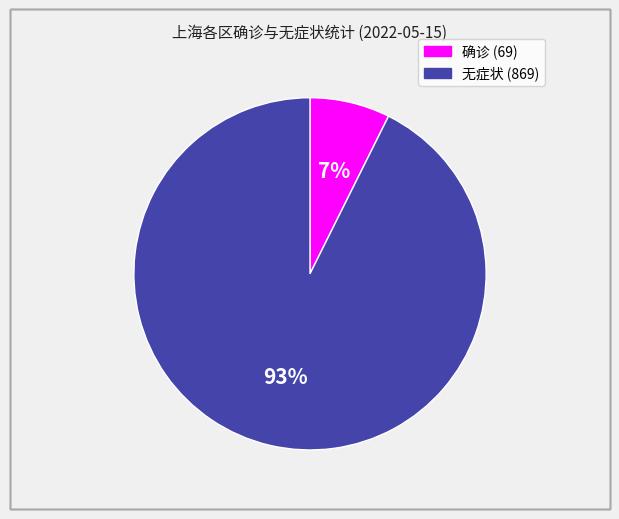

Is there any slice that represents more than half of the pie?

Yes